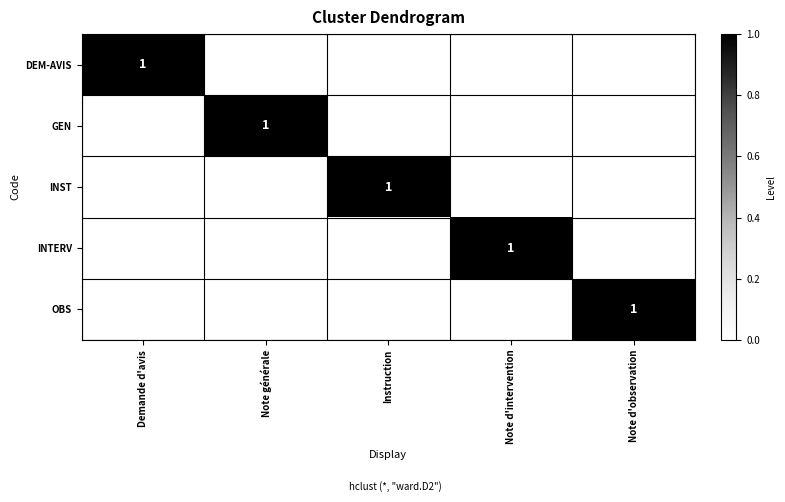

The INTERV series shows 0 at Note d'intervention. True or false?

False